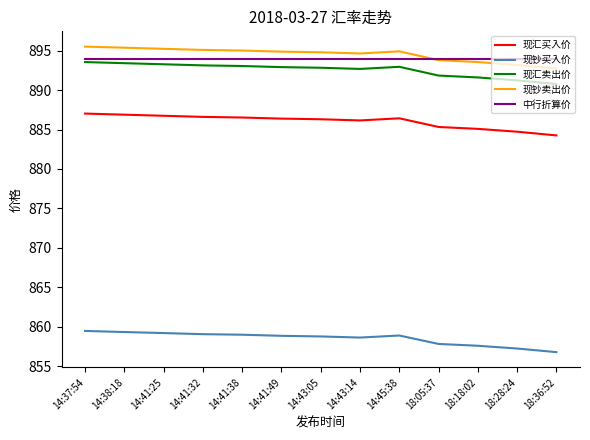

Read the 现钞卖出价 value at 14:43:14.

894.6